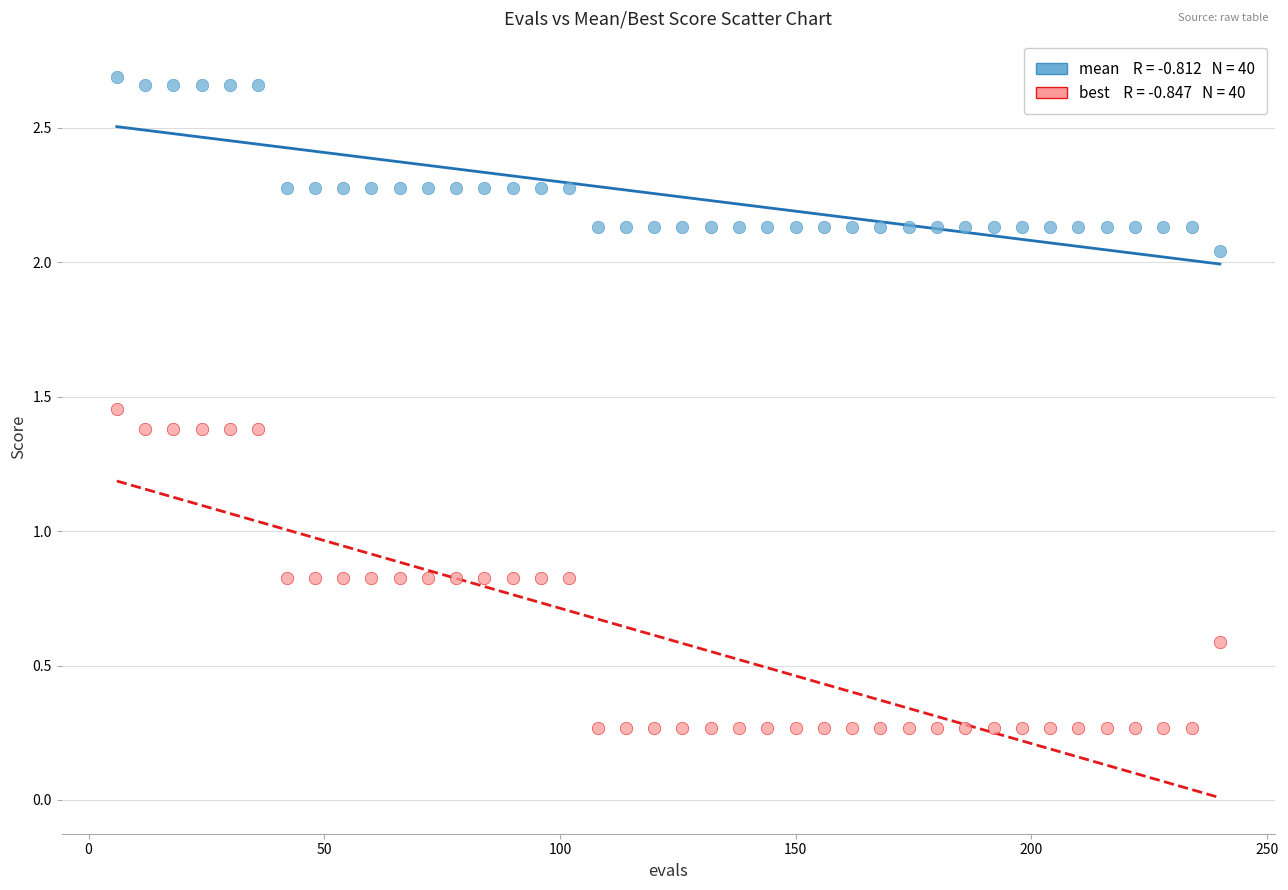

Across all data points, what is the range of X values (max minus min)?

234.0